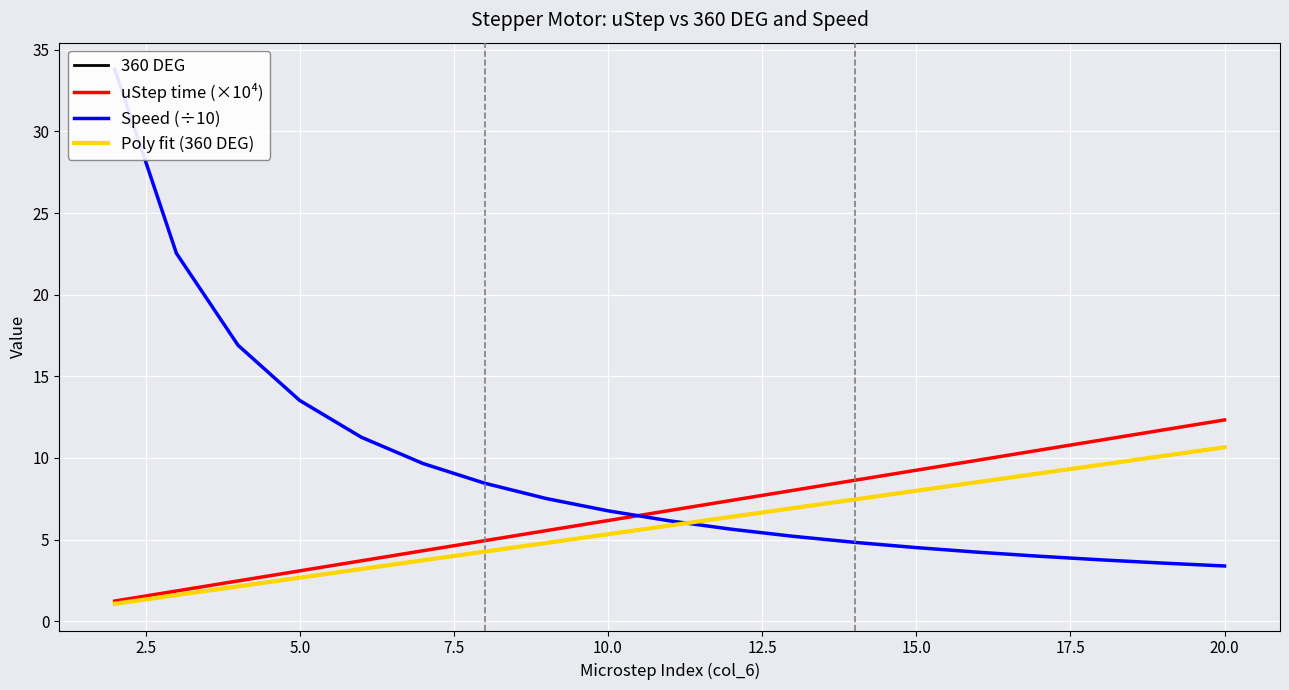

What is the highest value of the uStep time (×10⁴) series?

12.3